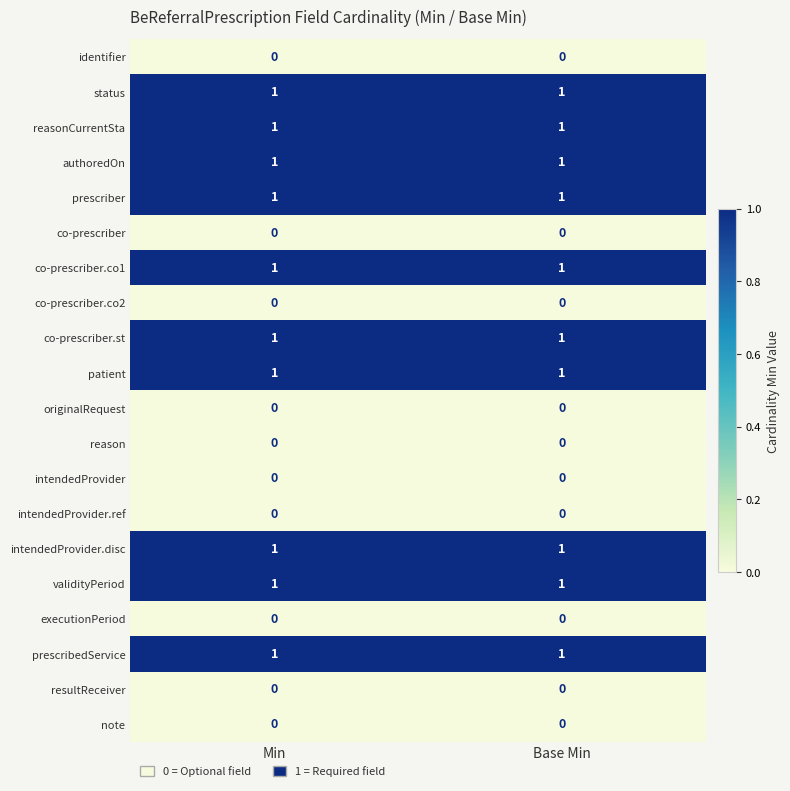

Is it true that co-prescriber.co2 equals 0 at Base Min?

True